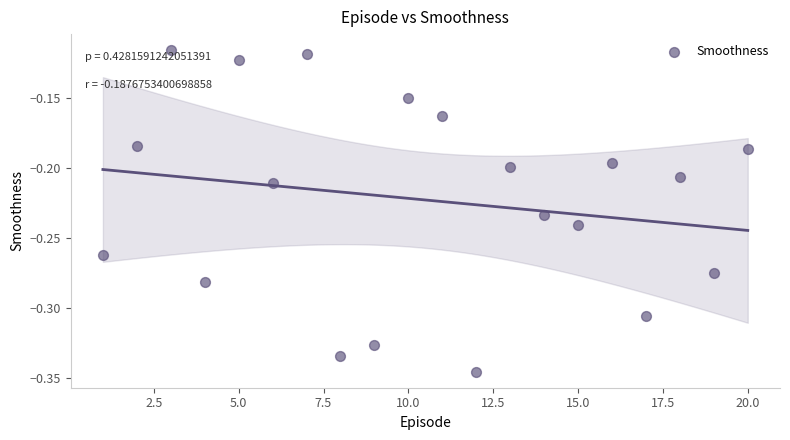

What is the range of X values (max minus min)?

19.0